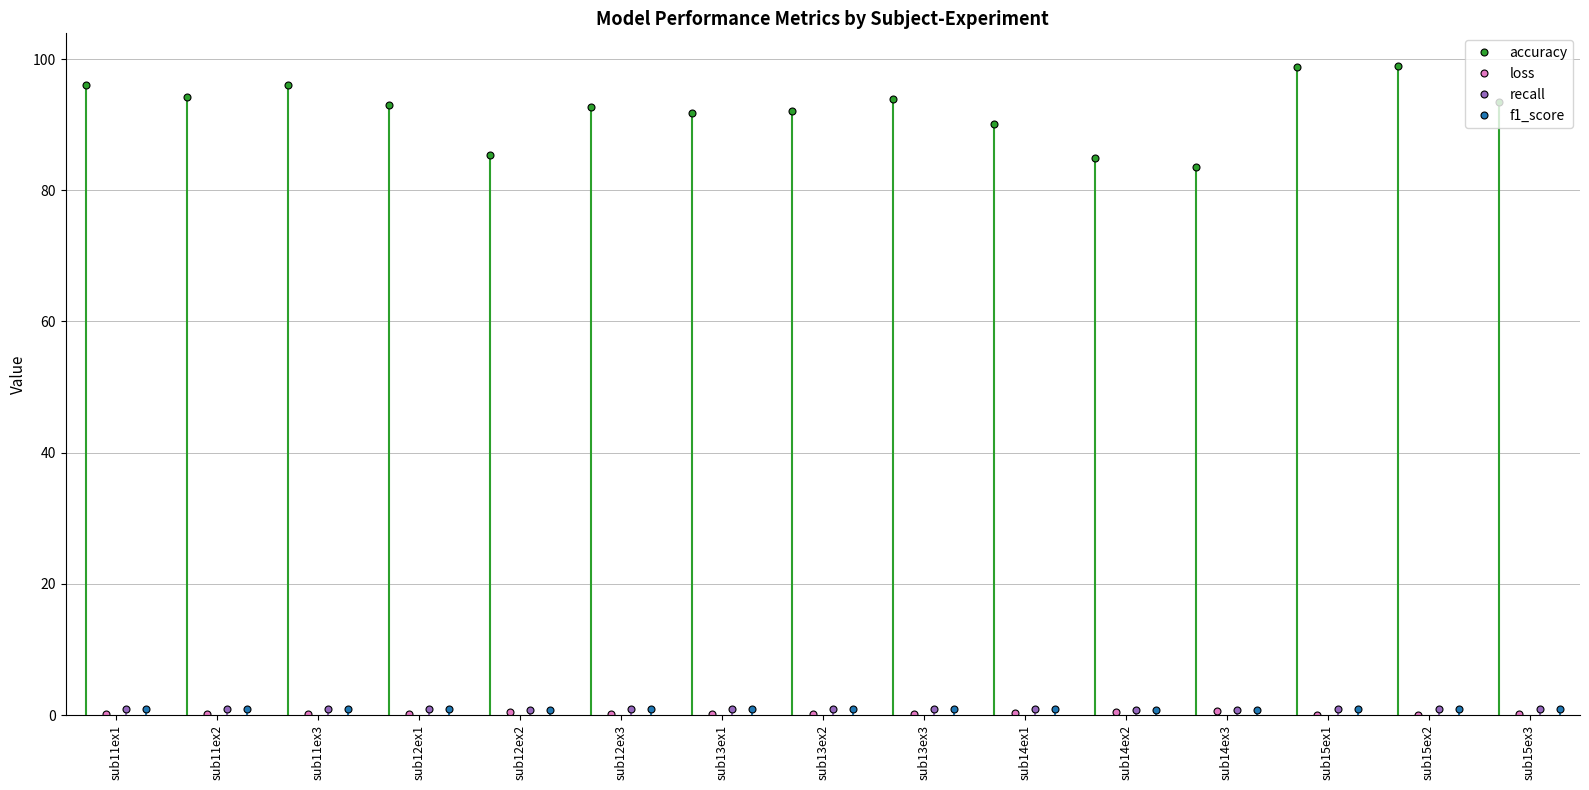

Which category has the highest value in the loss series?

sub14ex3